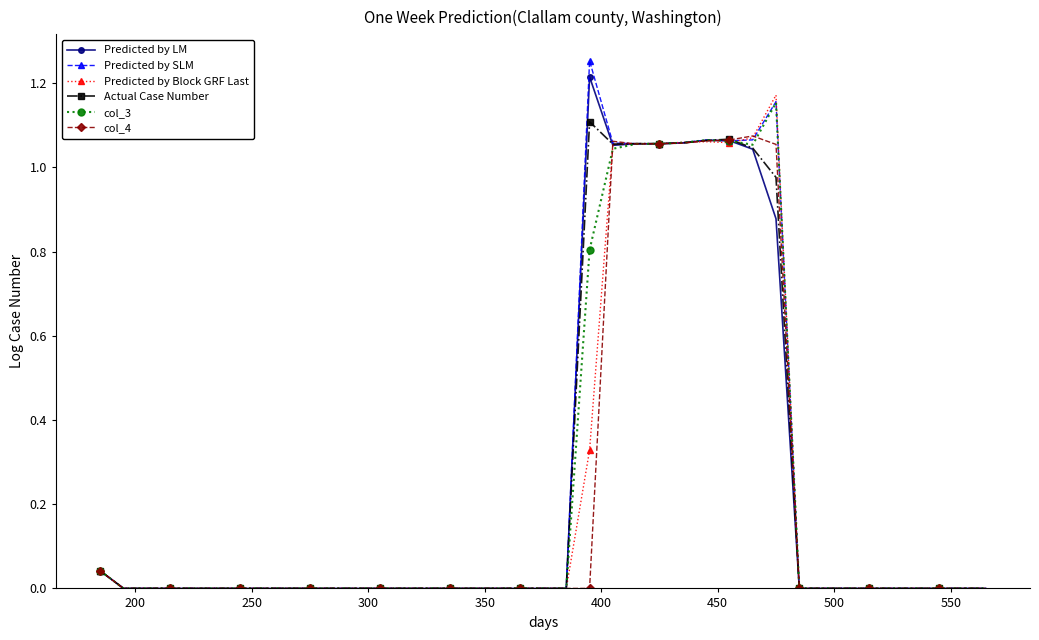

Which series has the widest spread of values?

Predicted by SLM